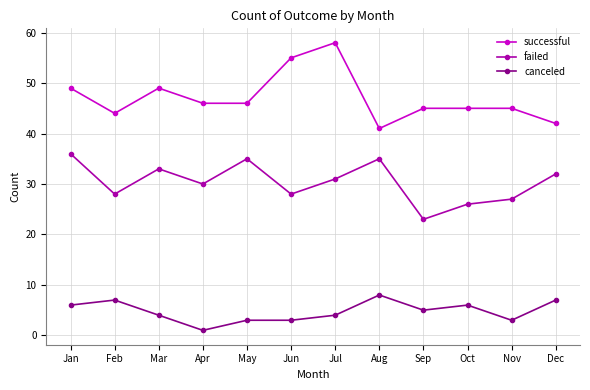

True or false: failed and successful cross at least once.

False